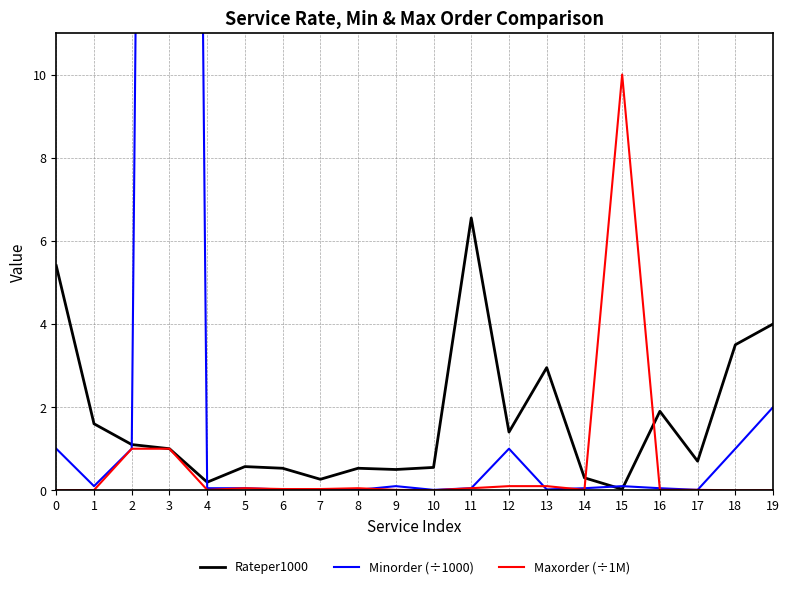

At which category does Minorder (÷1000) reach its first local peak?

3